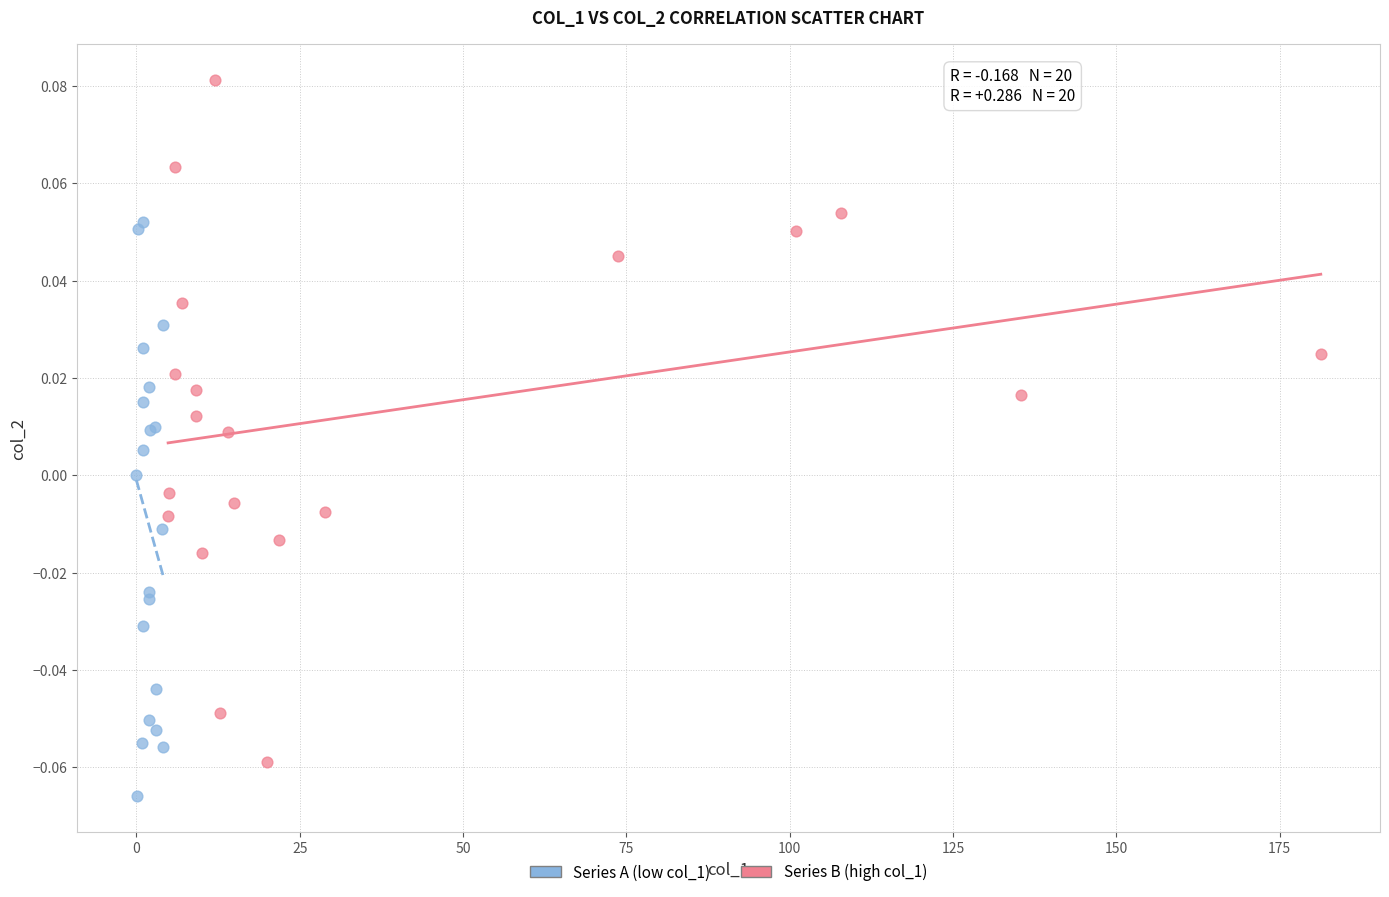

Which series has the widest spread of Y values?

Series B (high col_1)